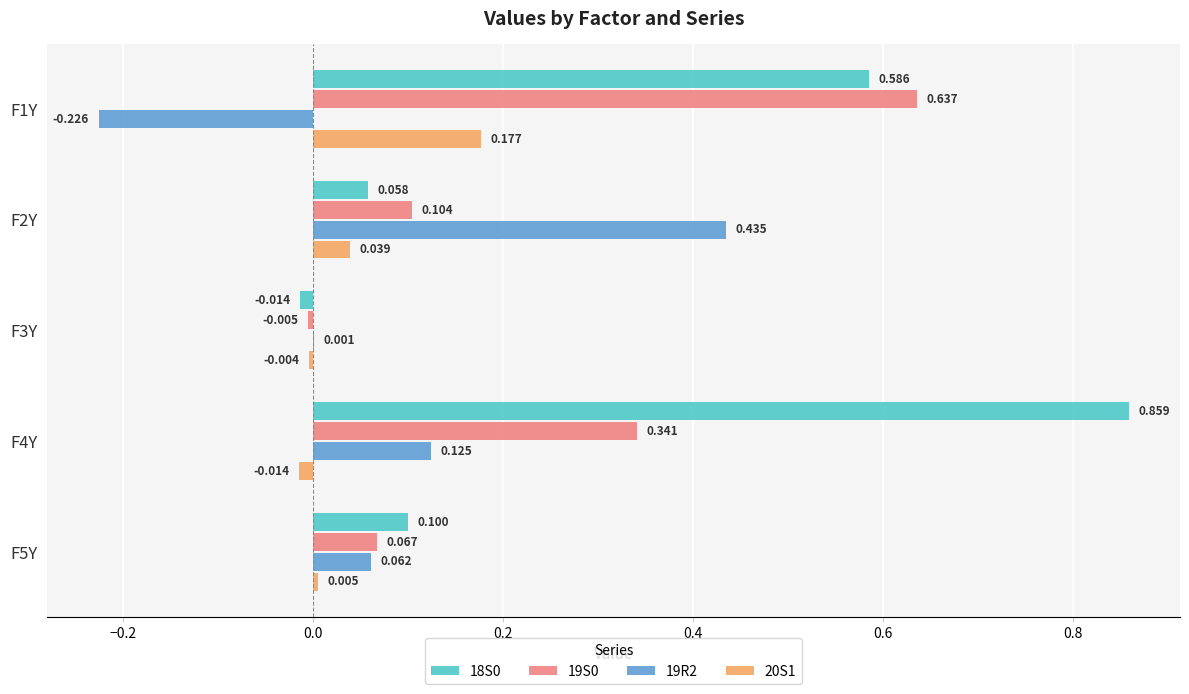

Is the value of 20S1 at F5Y greater than the value of 19S0 at F5Y?

No